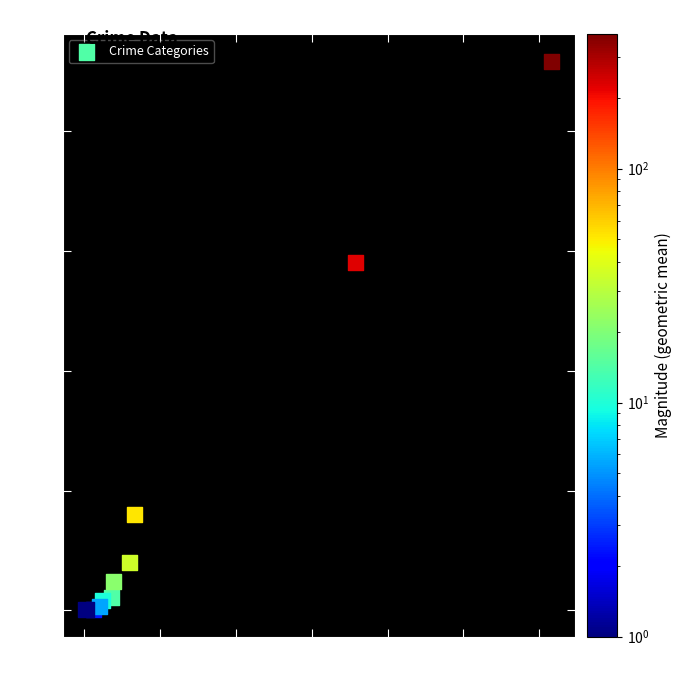

What Y value in the scatter plot is closest to 229?

290